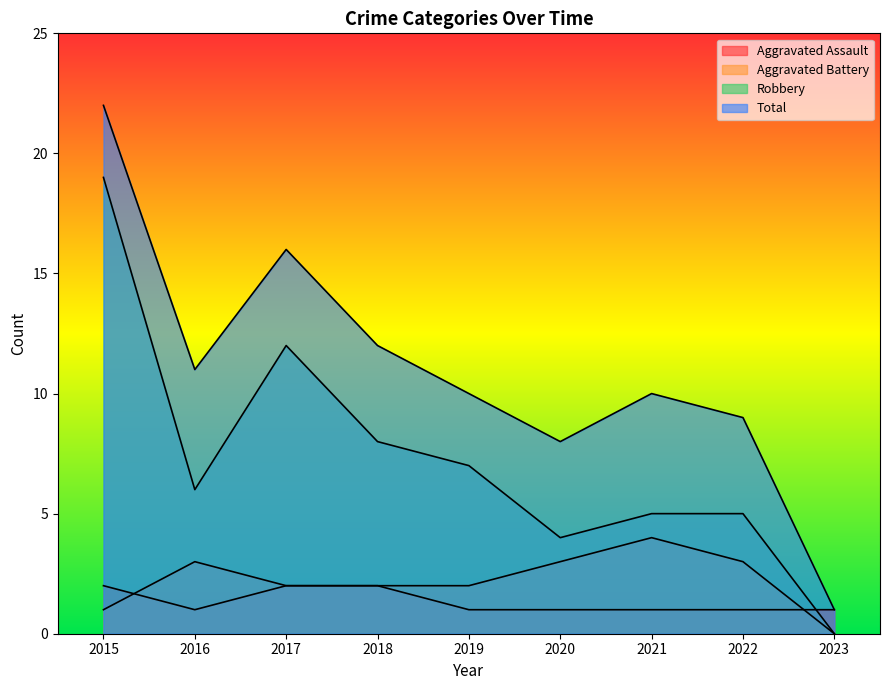

What is the total value across all series at 2019?

20